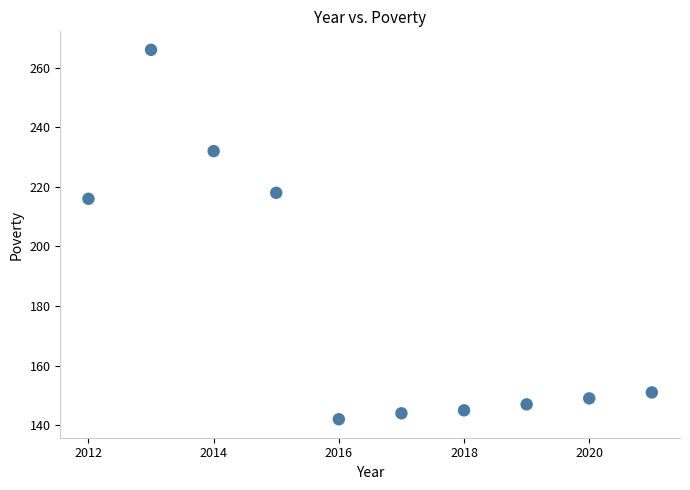

What Y value in the scatter plot is closest to 204?

216